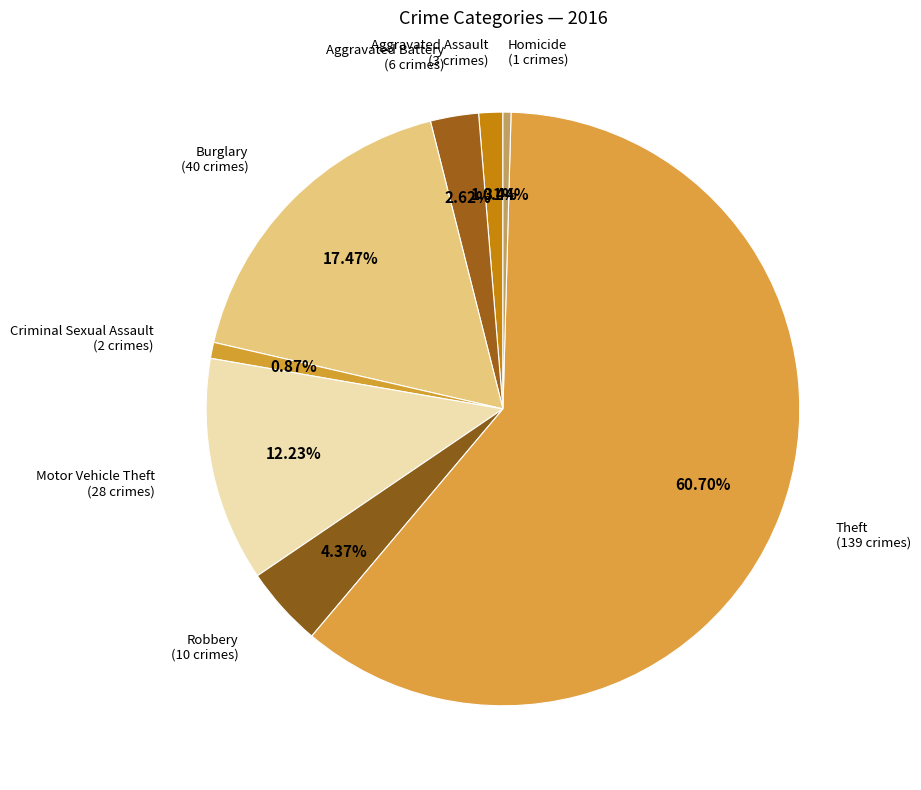

What is the largest slice in the pie chart?

Theft